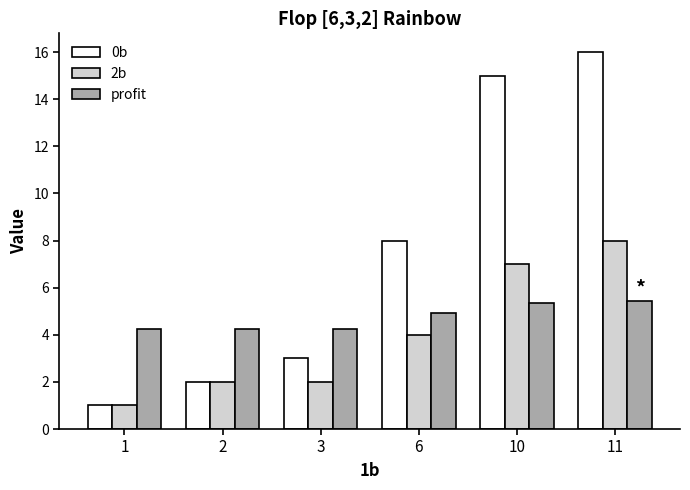

What is the difference between the maximum and second lowest values in the profit series?

1.2